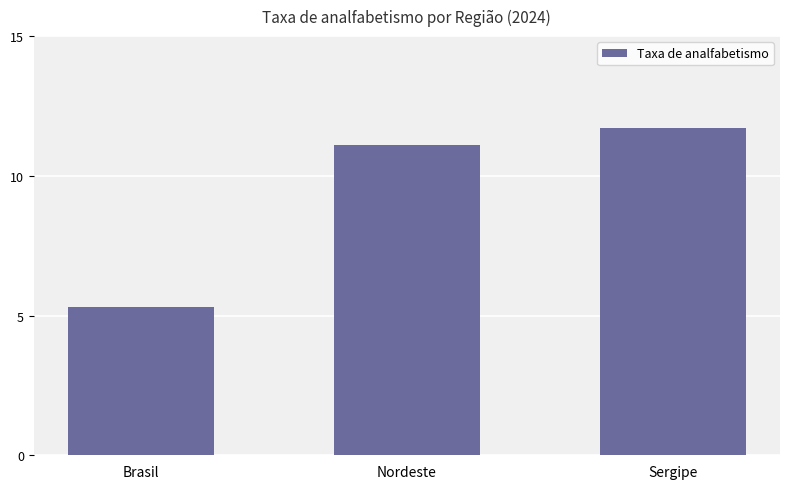

True or false: the data shows 8.0 at Brasil.

False